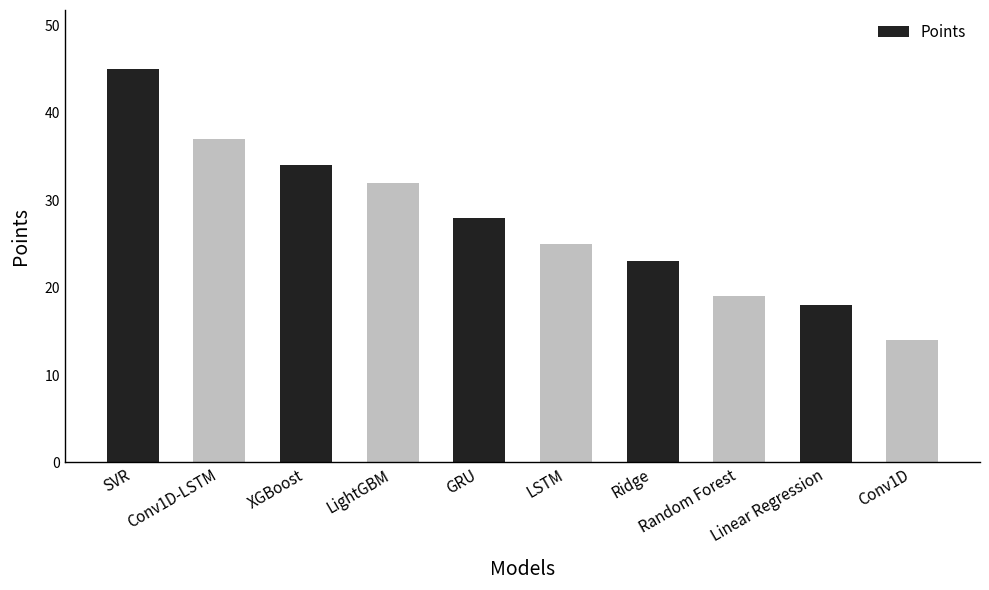

Rank the categories by value from highest to lowest.

SVR, Conv1D-LSTM, XGBoost, LightGBM, GRU, LSTM, Ridge, Random Forest, Linear Regression, Conv1D